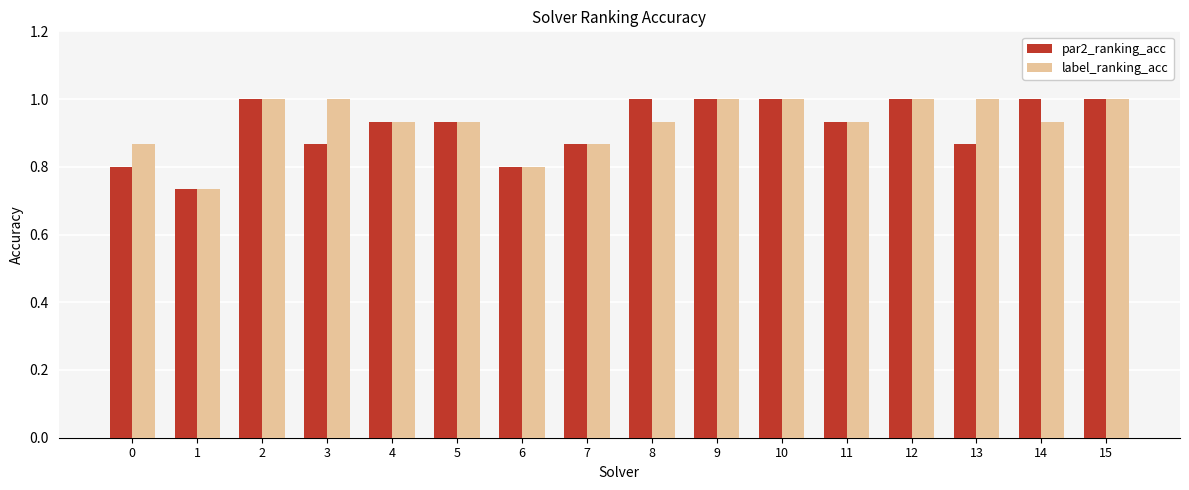

What is the sum of all par2_ranking_acc values?

14.7